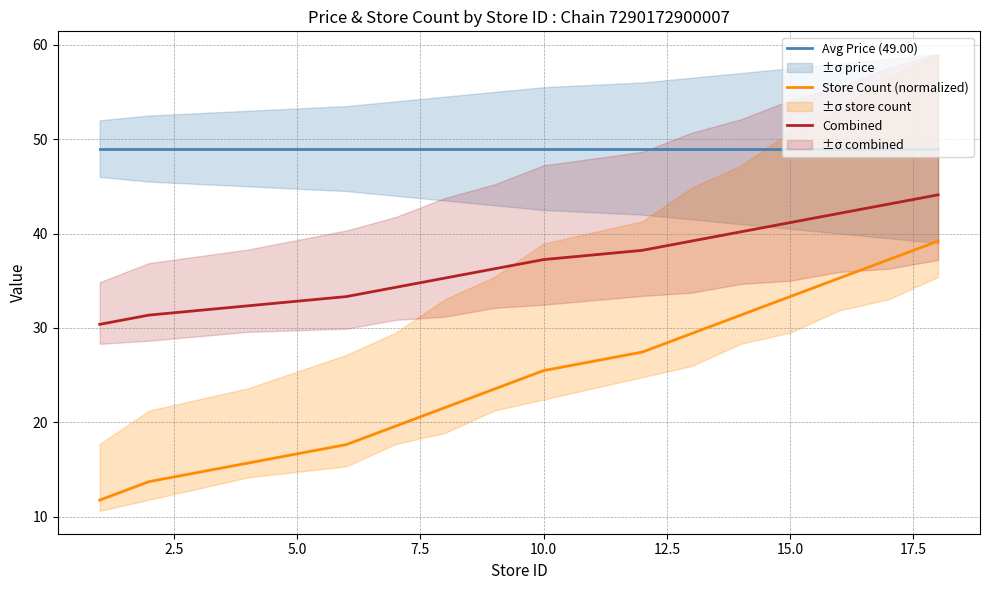

True or false: Avg Price (49.00) and Store Count (normalized) intersect in this chart.

False